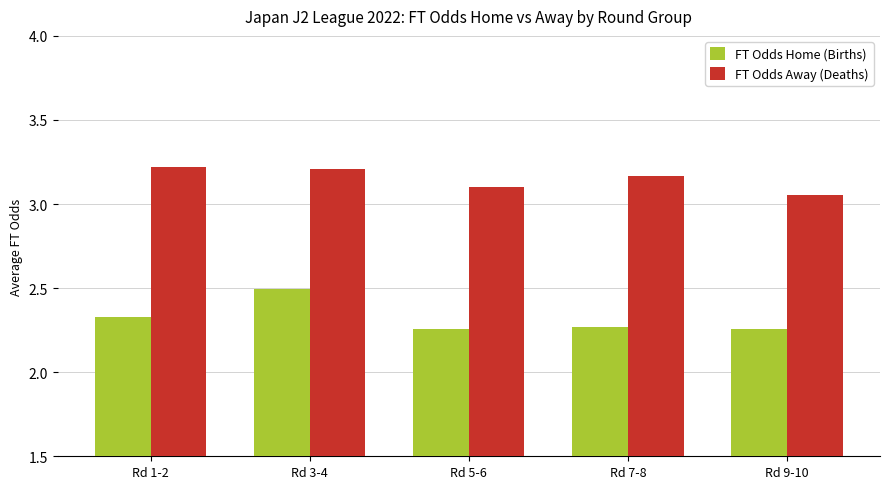

The value of FT Odds Away (Deaths) at Rd 7-8 is 3.2. True or false?

True